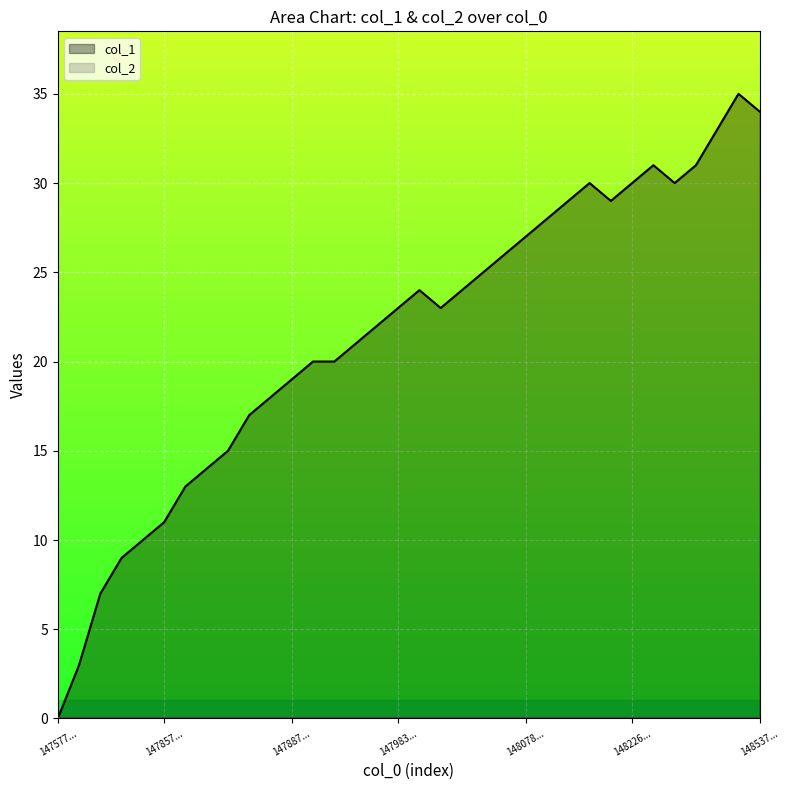

What is the difference between the highest and lowest values at 148537...?

34